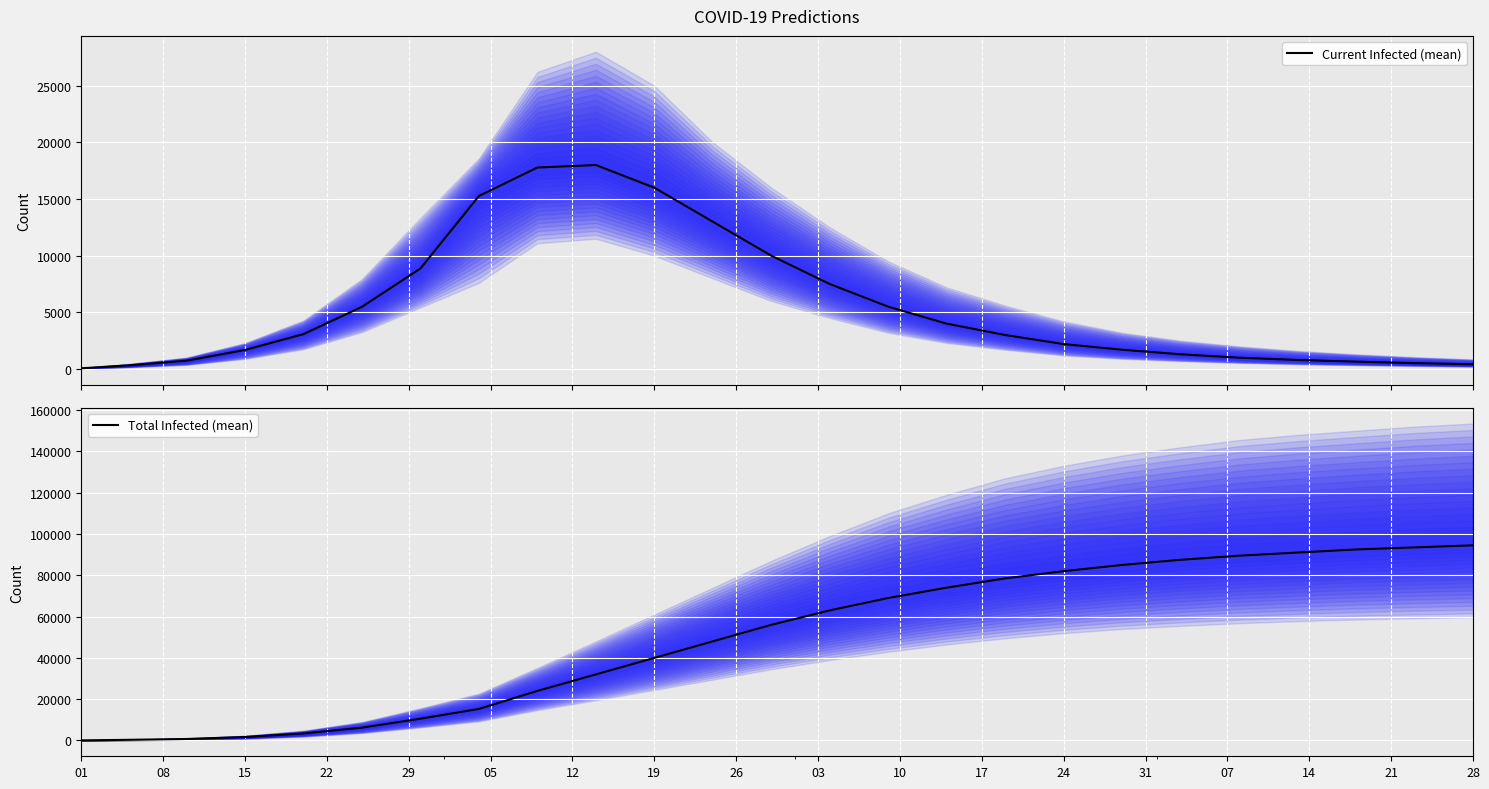

What is the average value of the Total Infected (mean) series?

49529